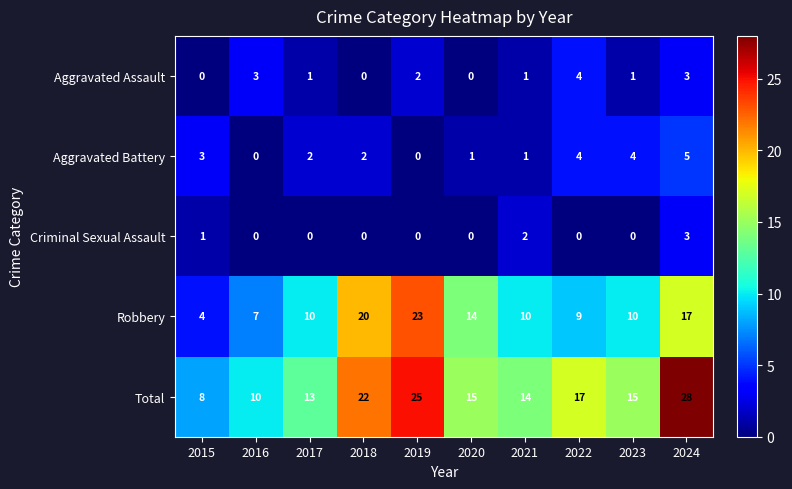

The value of Criminal Sexual Assault at 2021 is 3. True or false?

False